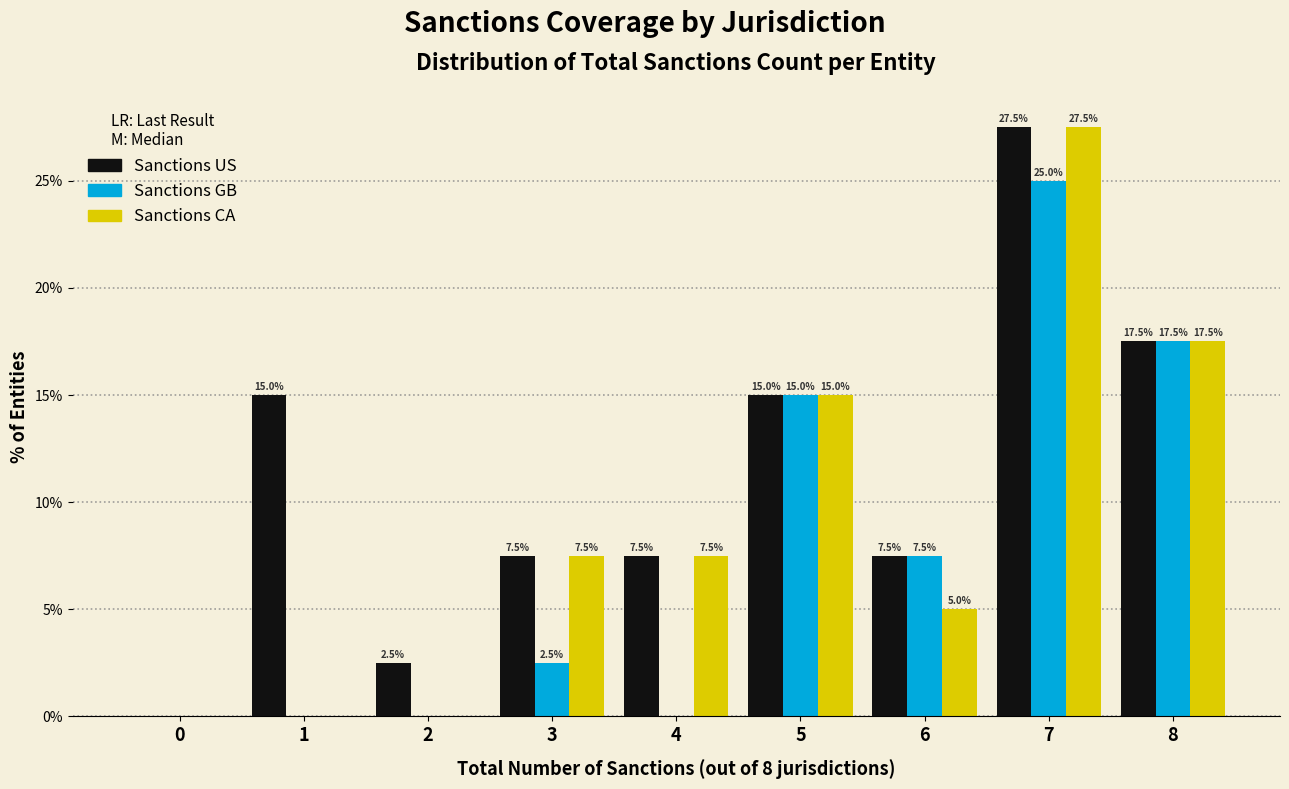

Reading left to right, list all the values displayed in this chart.

Sanctions US: 0=0.0	1=15.0	2=2.5	3=7.5	4=7.5	5=15.0	6=7.5	7=27.5	8=17.5
Sanctions GB: 0=0.0	1=0.0	2=0.0	3=2.5	4=0.0	5=15.0	6=7.5	7=25.0	8=17.5
Sanctions CA: 0=0.0	1=0.0	2=0.0	3=7.5	4=7.5	5=15.0	6=5.0	7=27.5	8=17.5